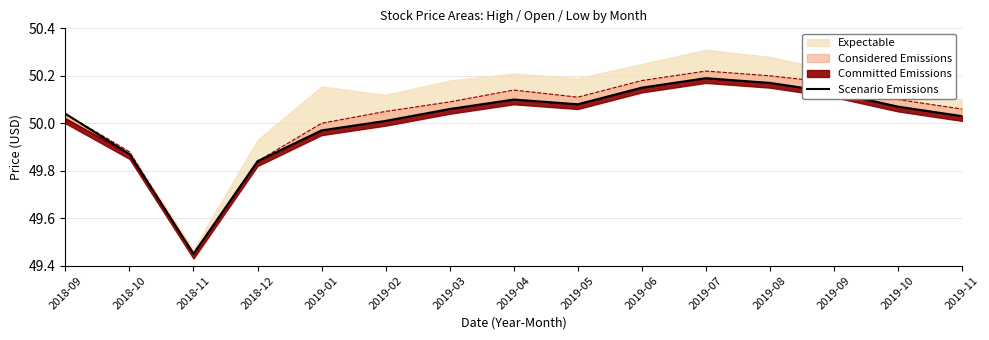

At which category does the data reach its first local valley?

2018-11